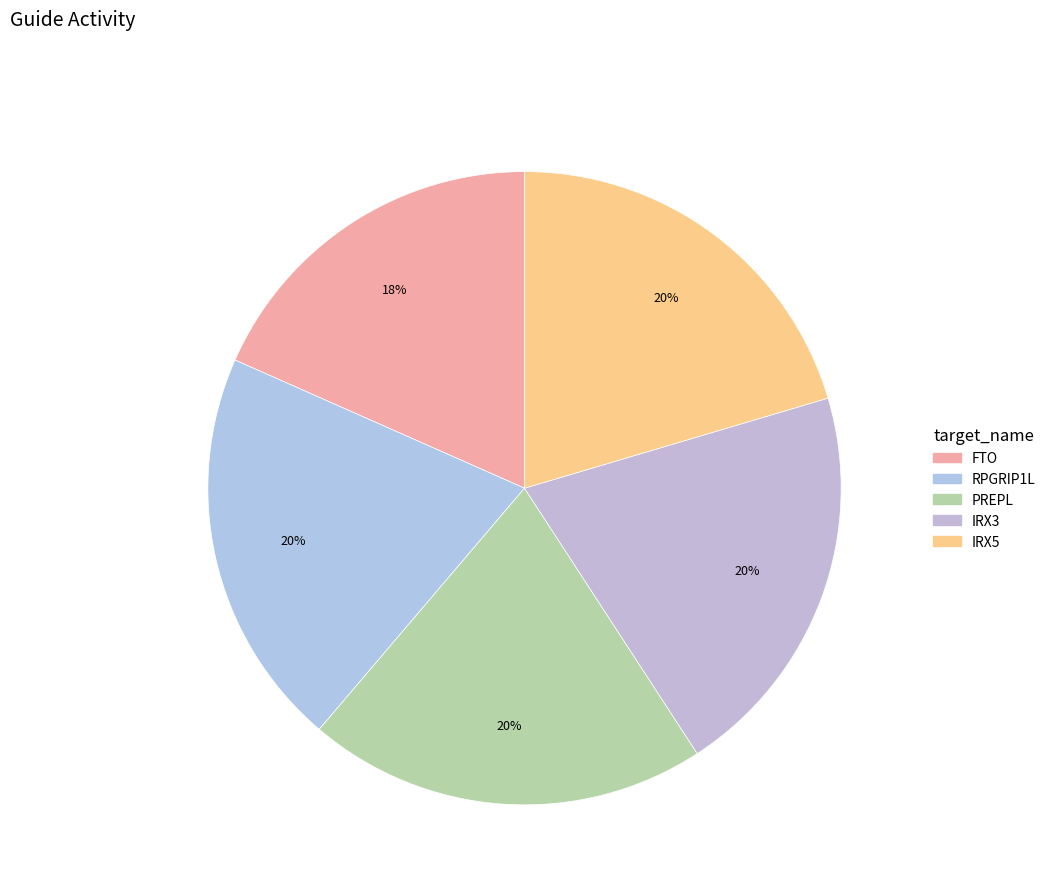

How many segments does this pie chart have?

5